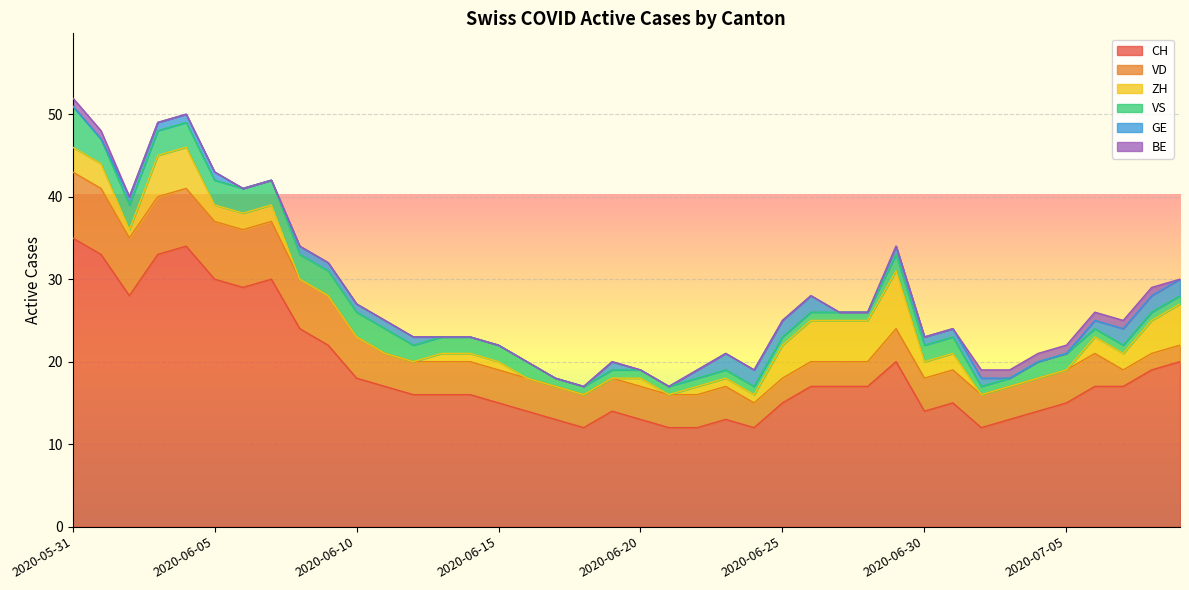

True or false: VD has more than 2 interior local peaks.

False